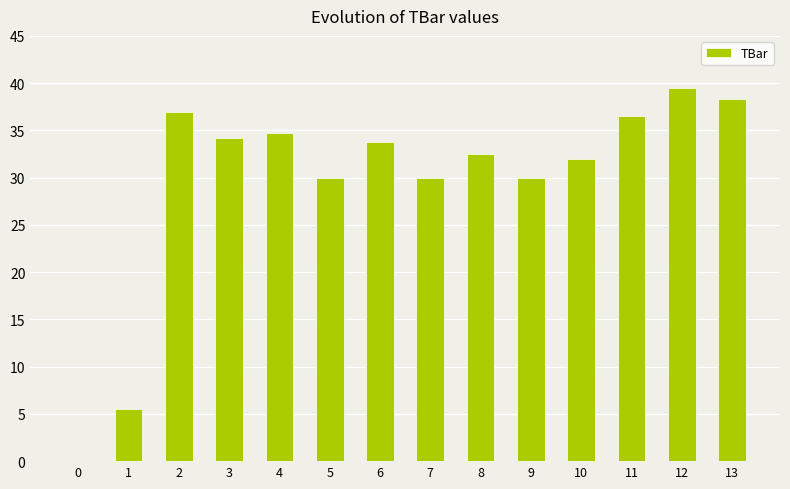

True or false: the data shows 5.5 at 1.

True